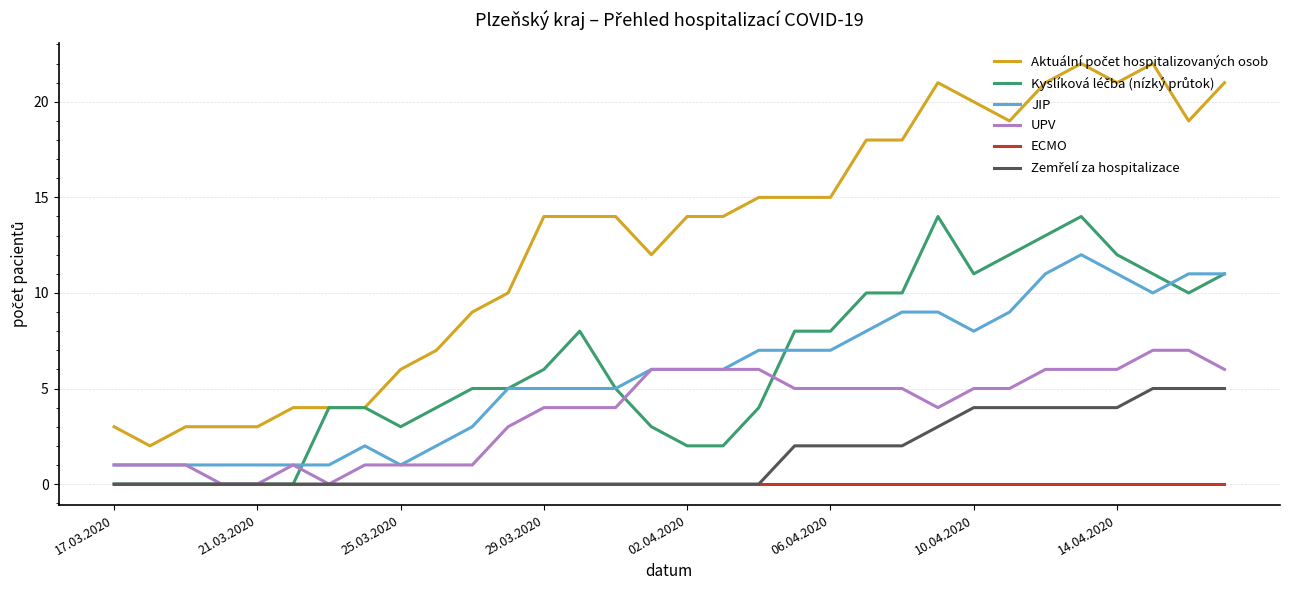

What is the greatest value displayed?

22